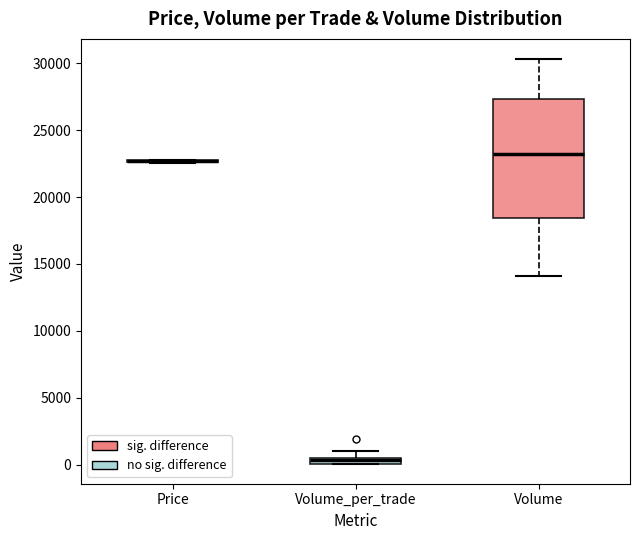

Comparing the boxes themselves (not the whiskers), which one is the tallest?

Volume